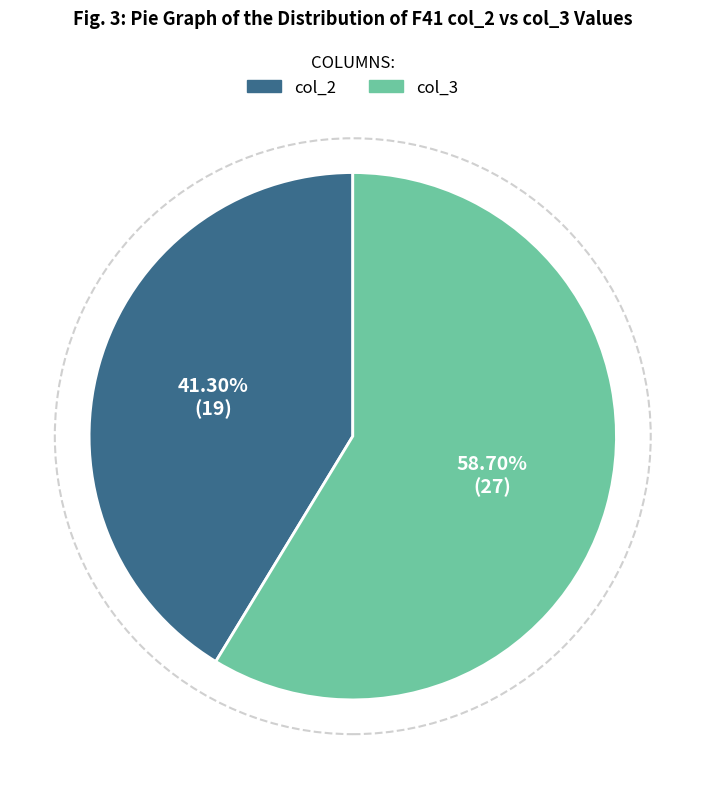

Rank the categories by value from lowest to highest.

col_2, col_3